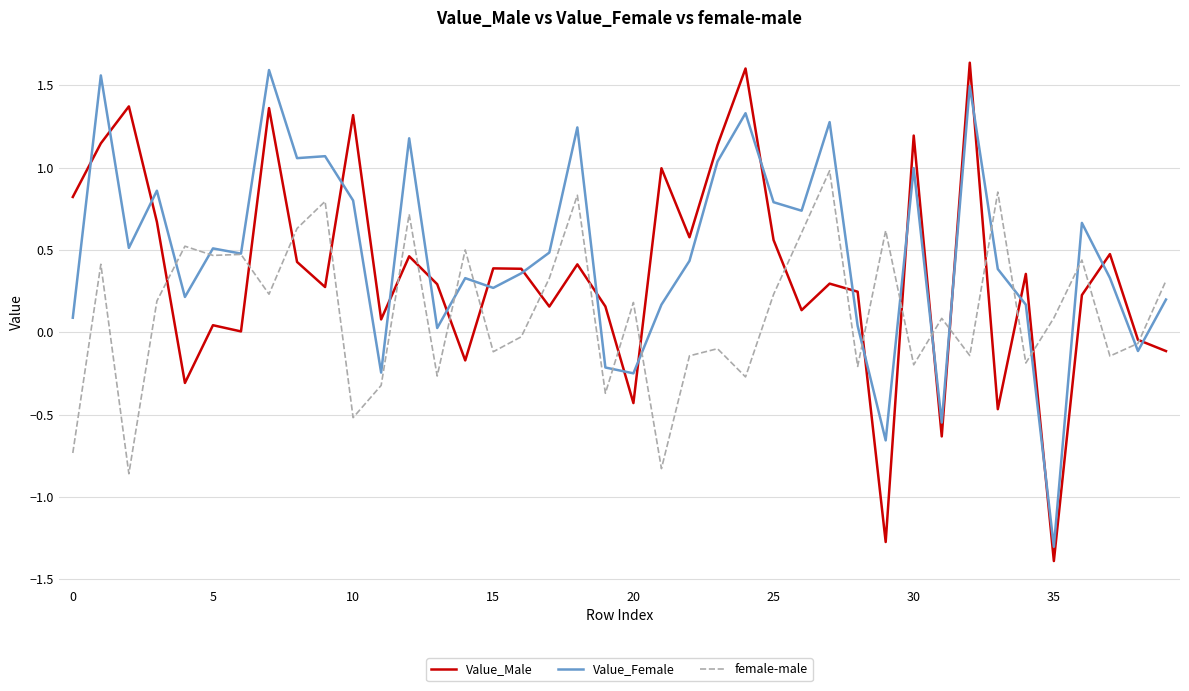

What are all the series names shown in the legend?

Value_Male, Value_Female, female-male